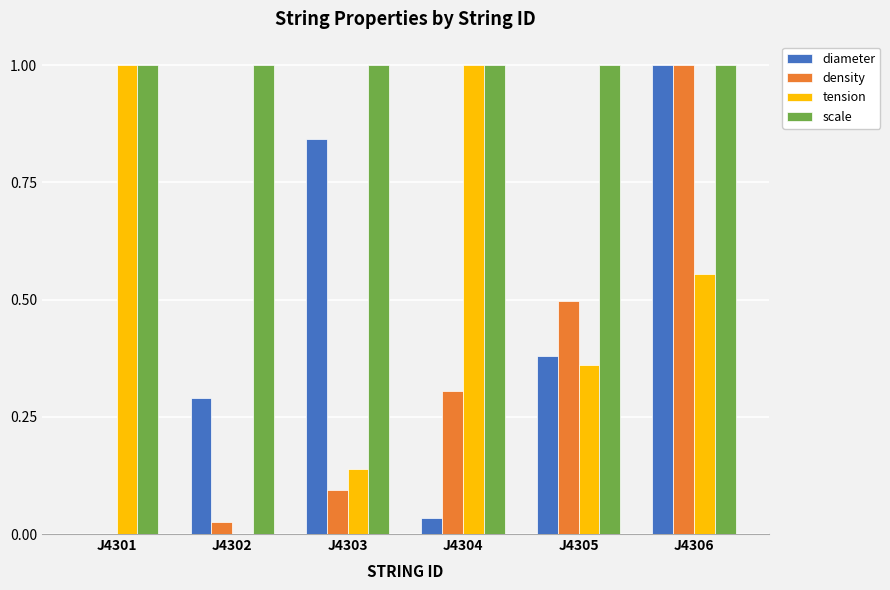

At which label is tension closest to 0?

J4302